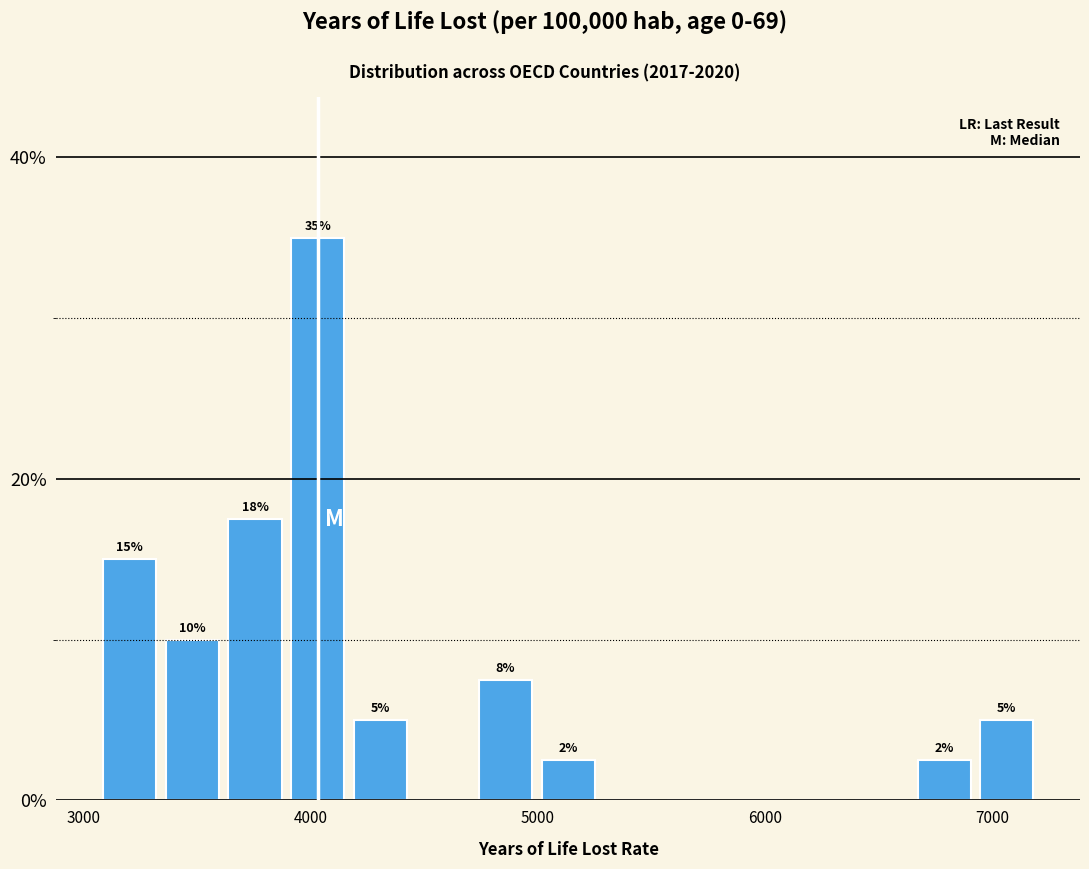

Around what value on the x-axis is the tallest bar? Give the approximate position of its centre, as read against the axis.

4000